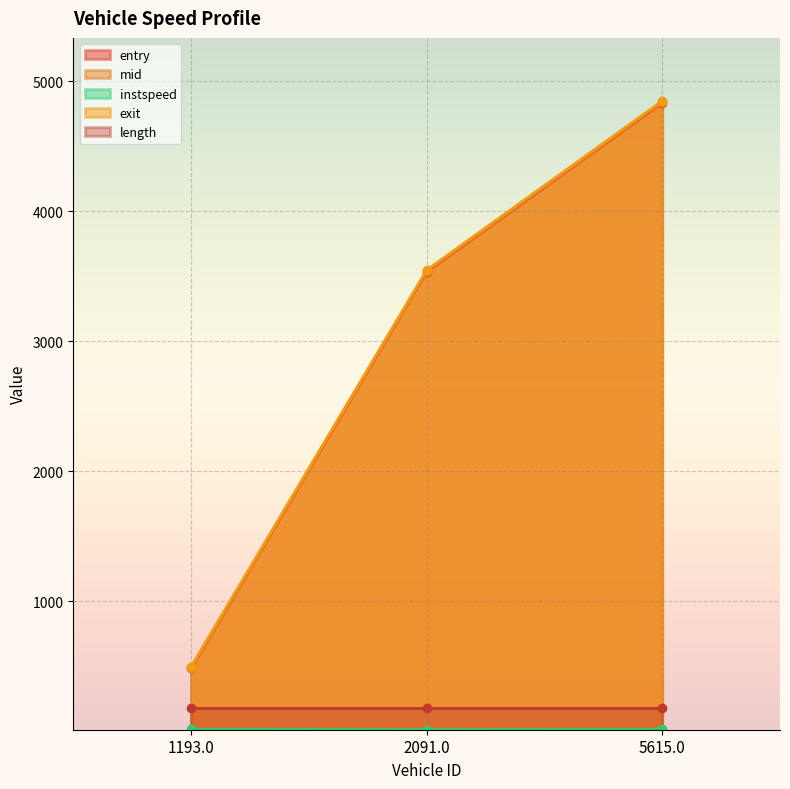

What is the value of the entry point at the 3rd from the left?

4833.1